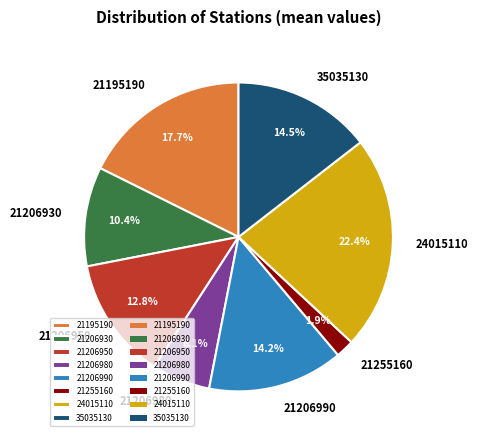

Does any single category account for the majority?

No